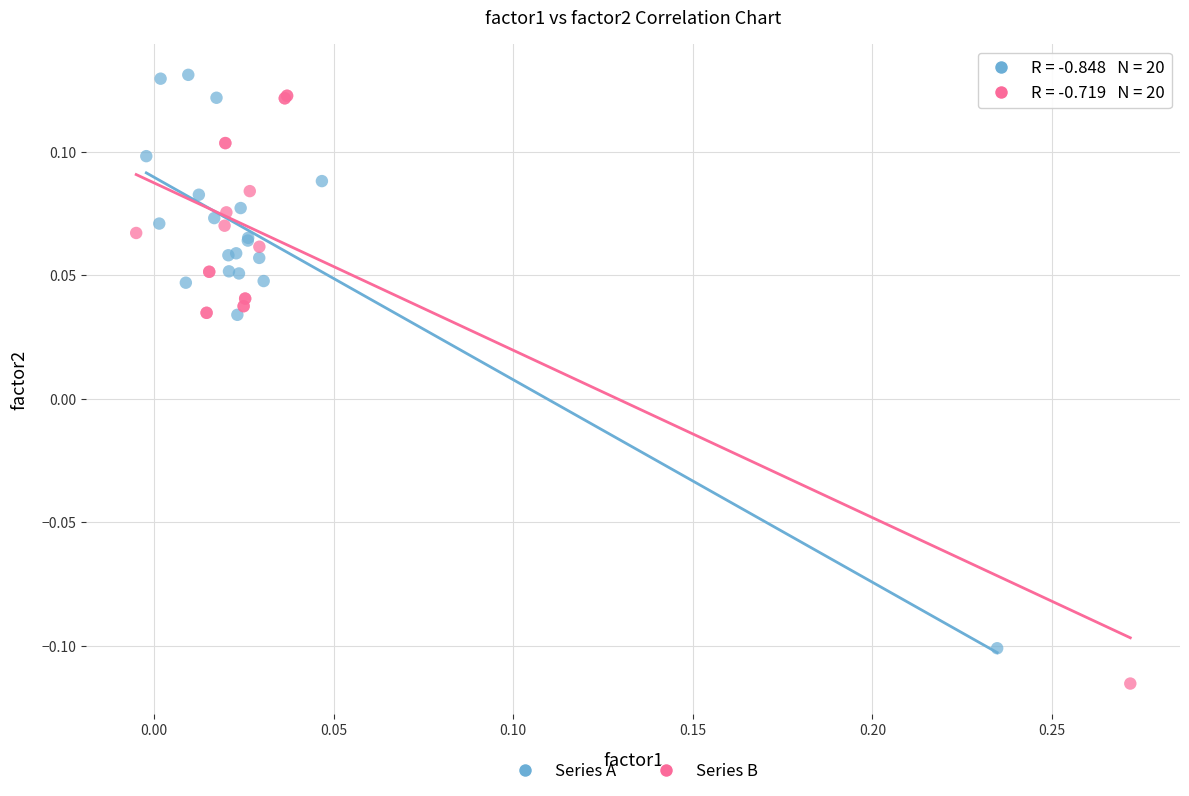

Which series reaches the minimum Y coordinate?

Series B